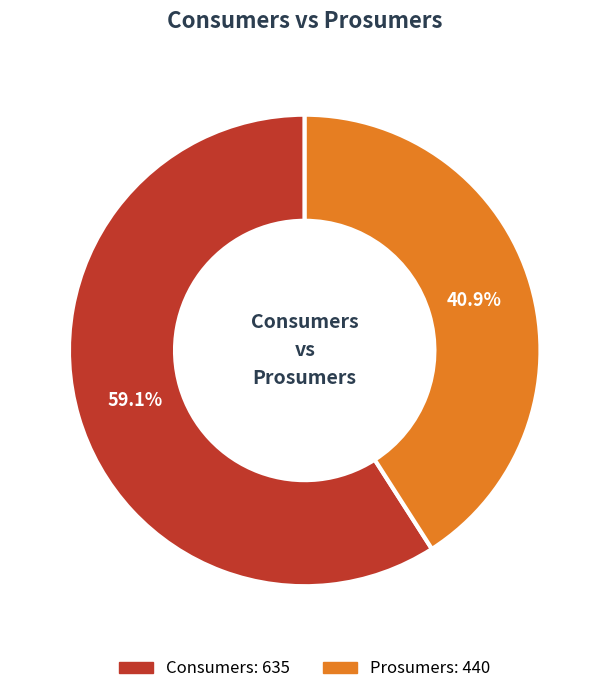

Is there a majority slice in this chart?

Yes